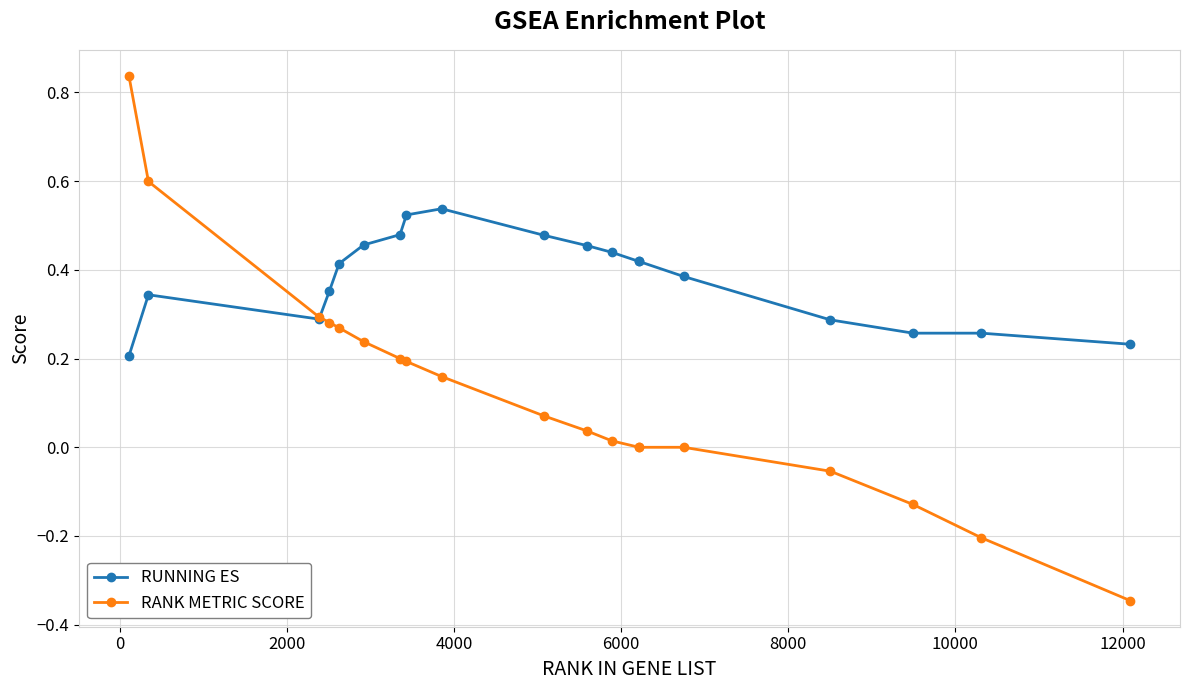

Rank the series by their average value, from highest to lowest.

RUNNING ES, RANK METRIC SCORE